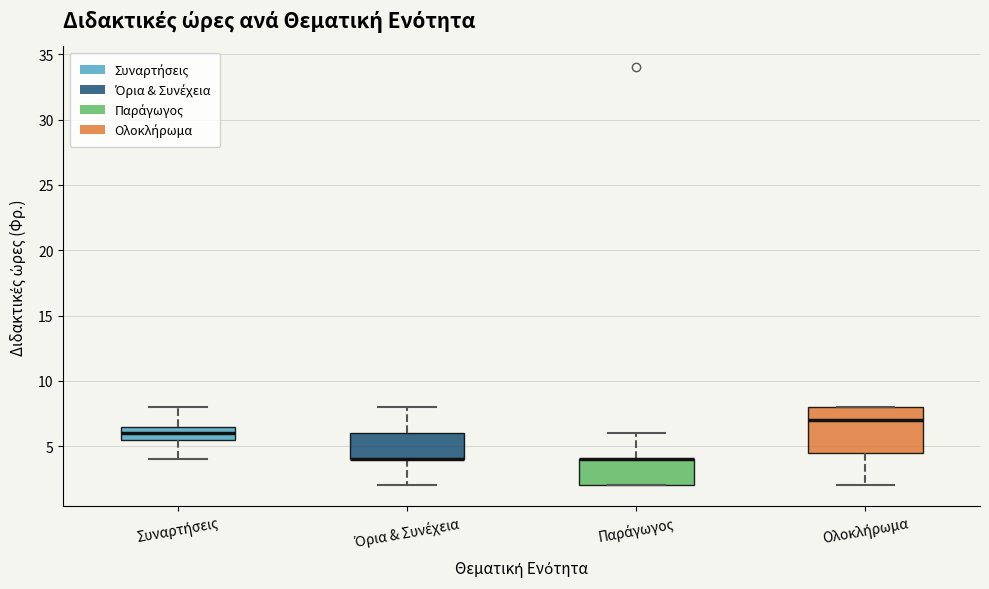

Which box is the tallest, from its lower edge to its upper edge?

Ολοκλήρωμα